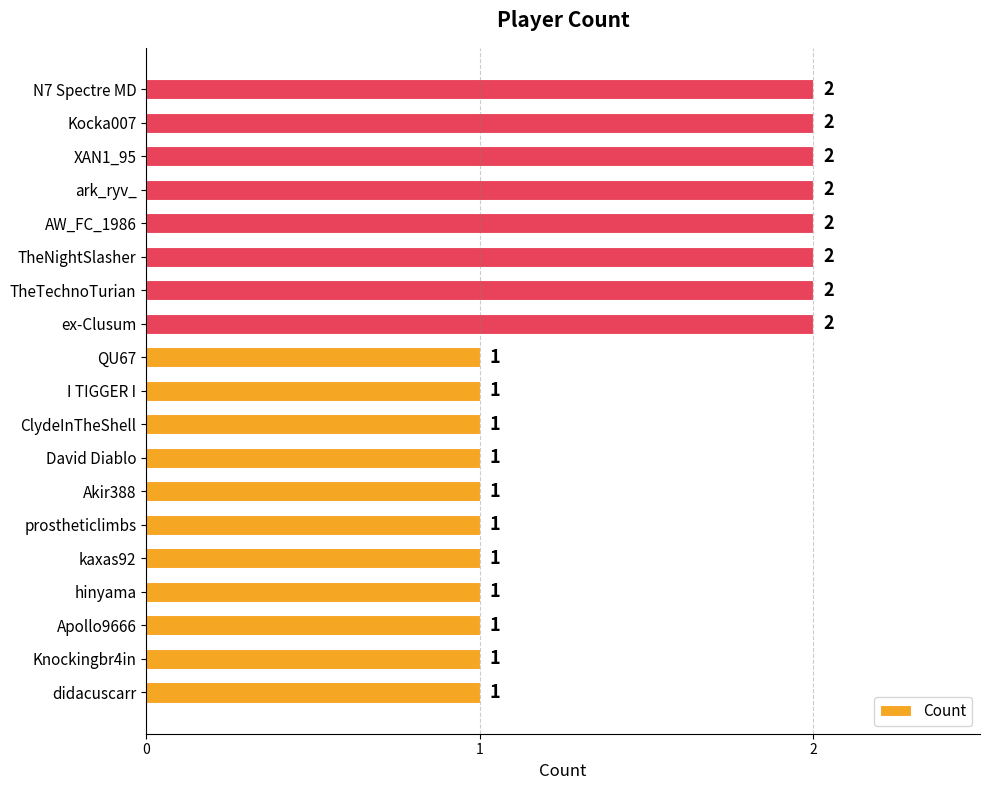

Reading bottom to top, transcribe all the data shown in this chart.

didacuscarr=1	Knockingbr4in=1	Apollo9666=1	hinyama=1	kaxas92=1	prostheticlimbs=1	Akir388=1	David Diablo=1	ClydeInTheShell=1	I TIGGER I=1	QU67=1	ex-Clusum=2	TheTechnoTurian=2	TheNightSlasher=2	AW_FC_1986=2	ark_ryv_=2	XAN1_95=2	Kocka007=2	N7 Spectre MD=2